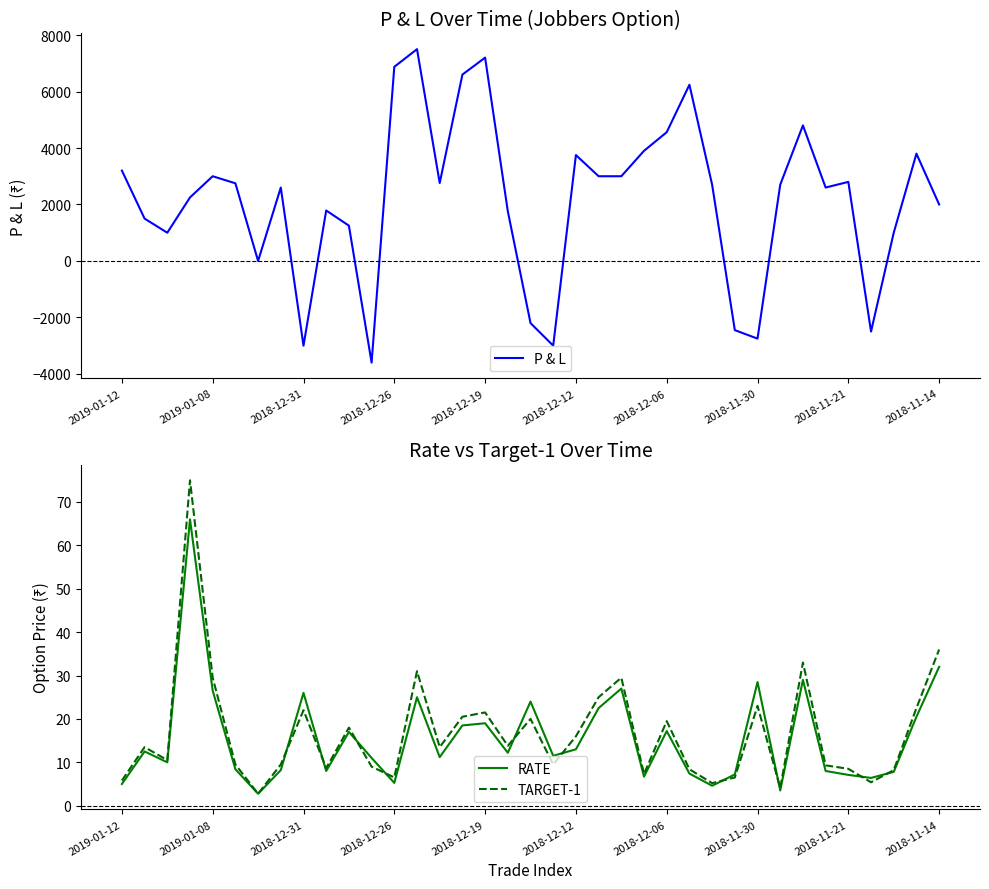

What is the highest value of the P & L series?

7500.0